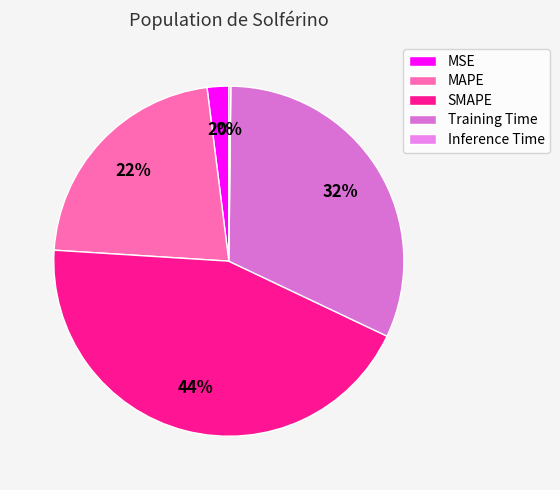

Which has a higher value, MAPE or SMAPE?

SMAPE